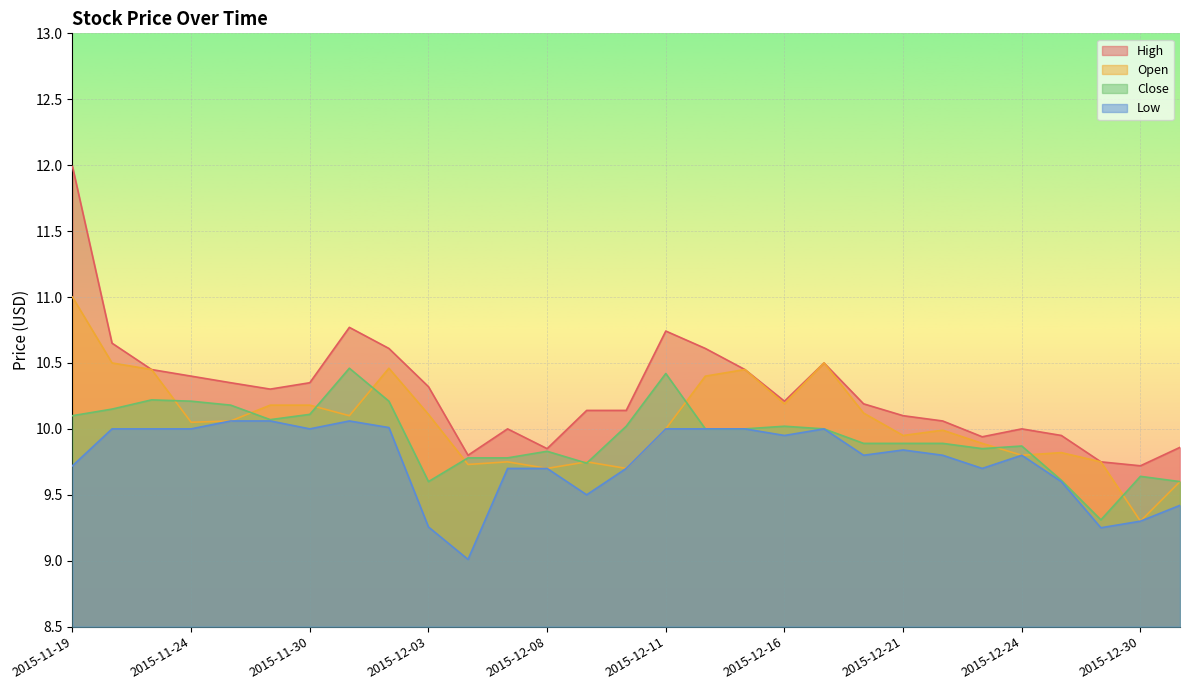

Which has a higher value, 2015-11-23 or 2015-12-02?

2015-12-02